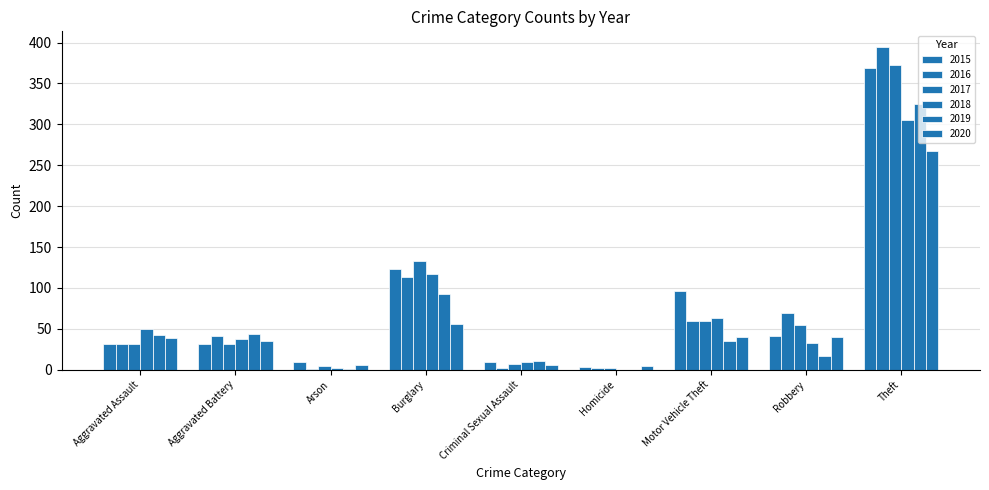

Which series has the largest total across all categories?

2015